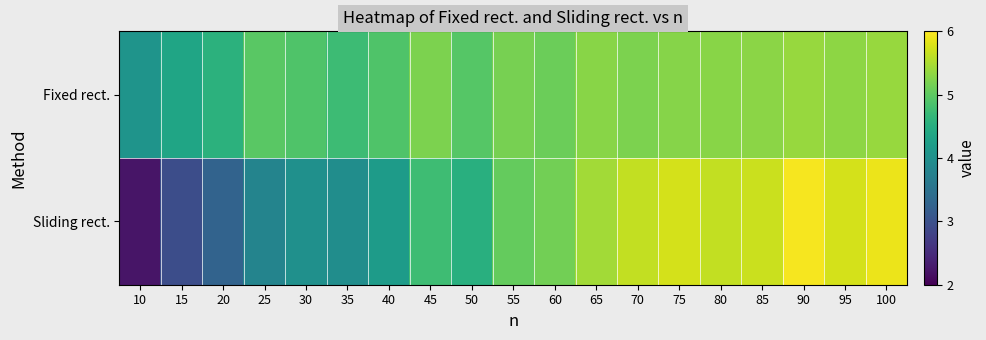

Which series changed the most between 30 and 95?

Sliding rect.